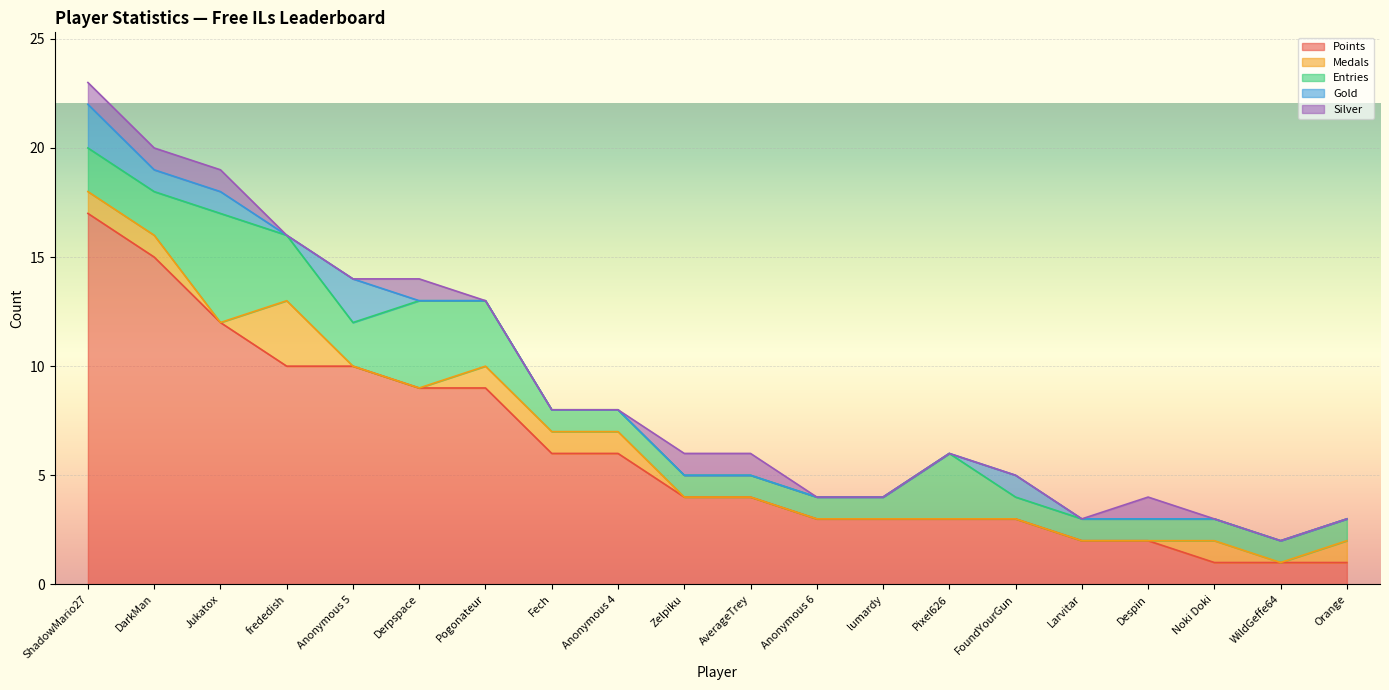

What is the sum of all Gold values?

7